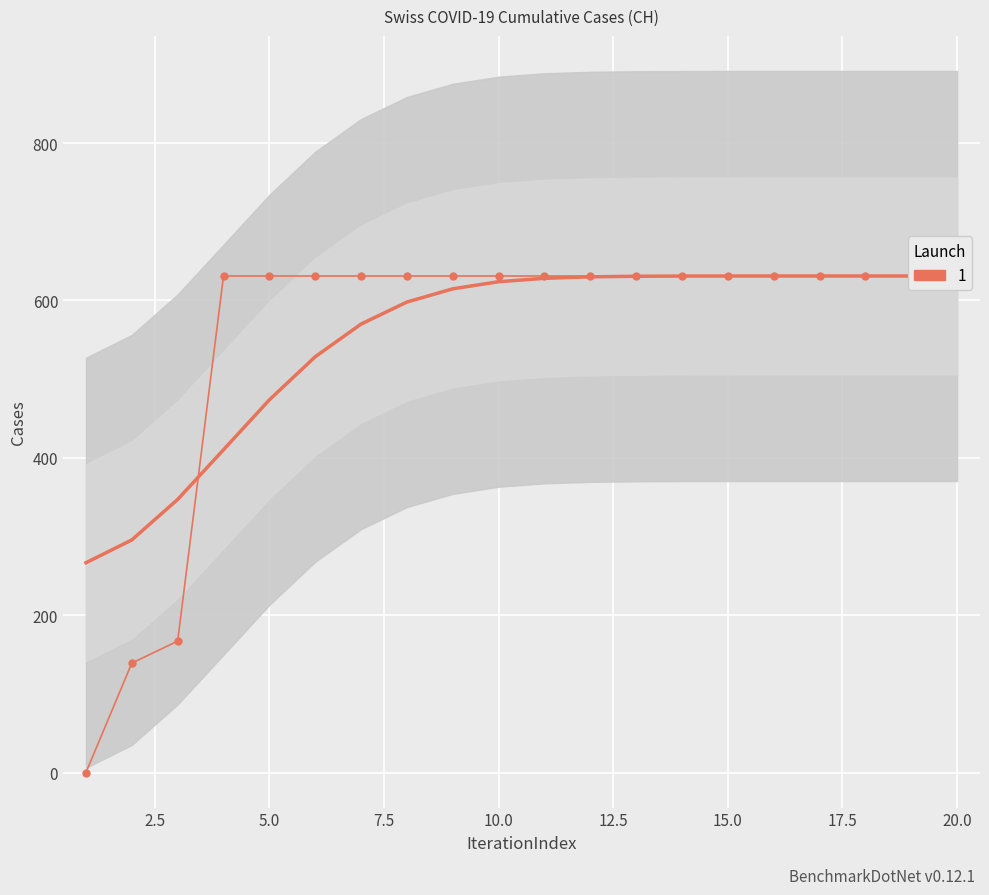

How many lines are shown in the chart?

1